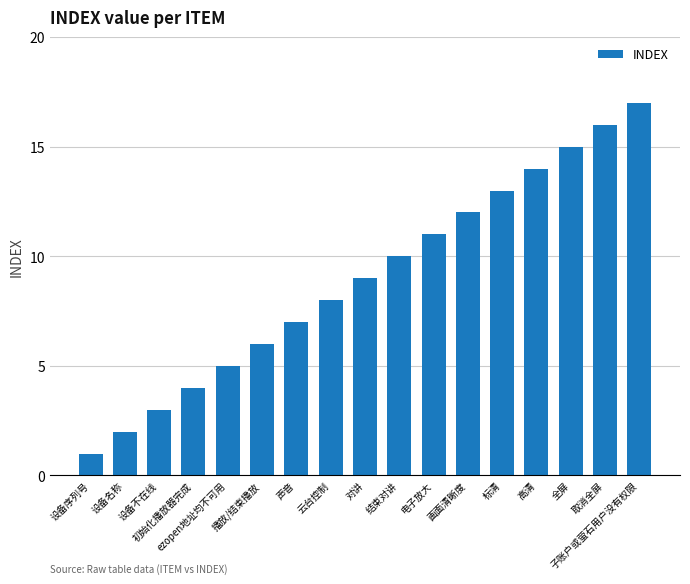

At which label is the value closest to 9?

对讲